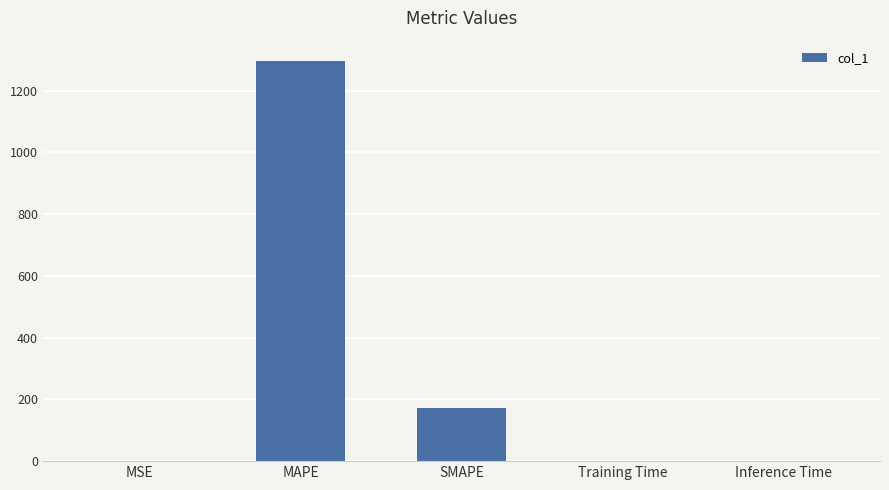

Which has a higher value, Training Time or MAPE?

MAPE